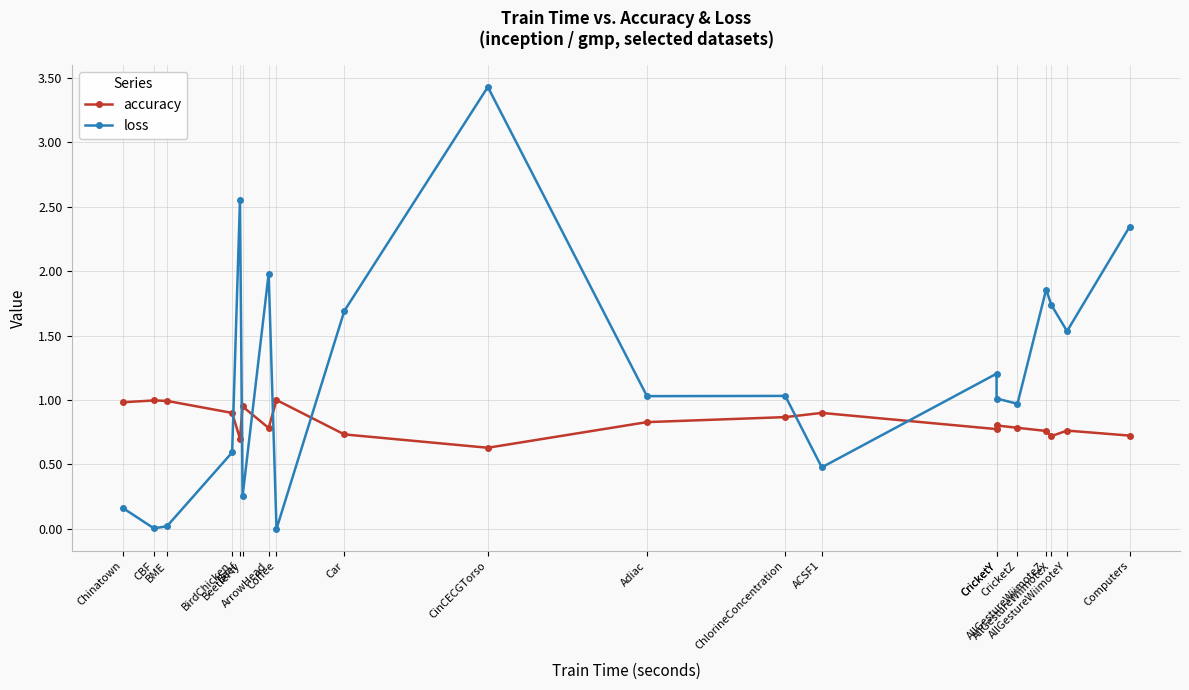

What is the total value across all series at Beef?

3.2